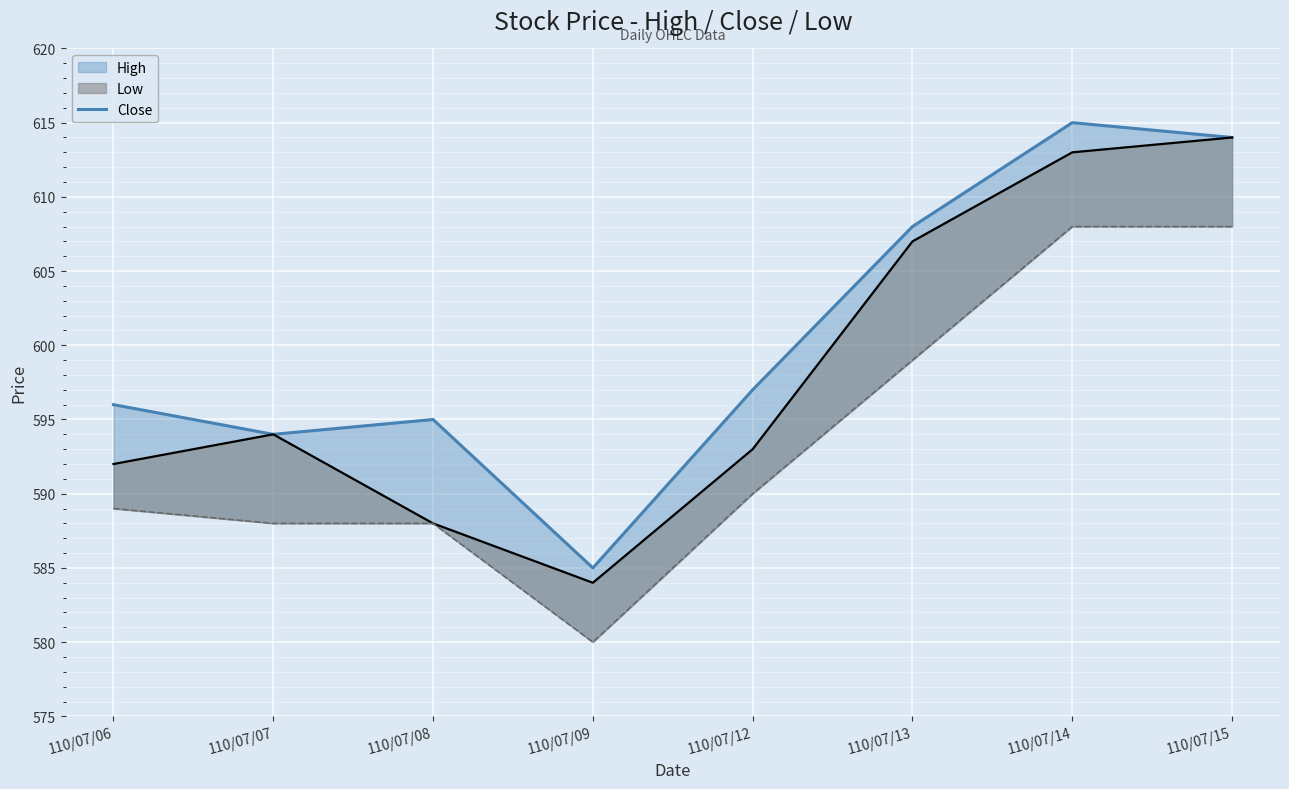

The chart shows a value of 402 at 110/07/12. True or false?

False